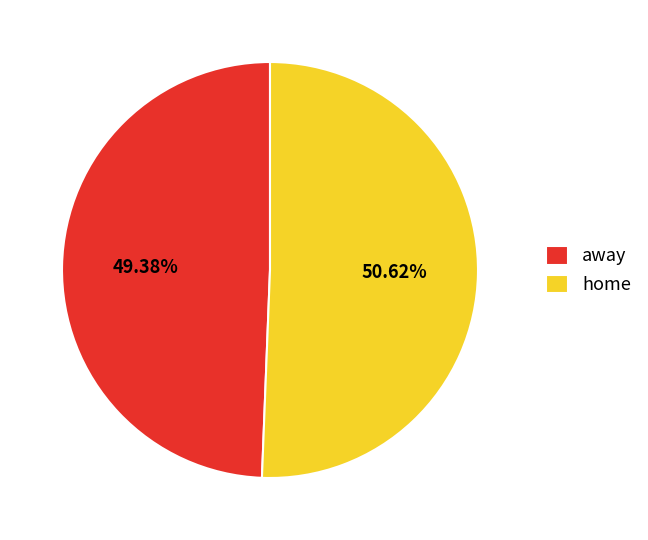

What portion of the pie excludes away?

50.6%